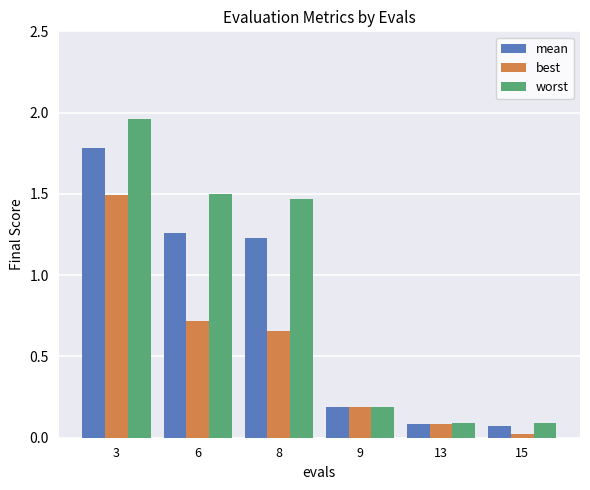

Rank the categories by best value from highest to lowest.

3, 6, 8, 9, 13, 15